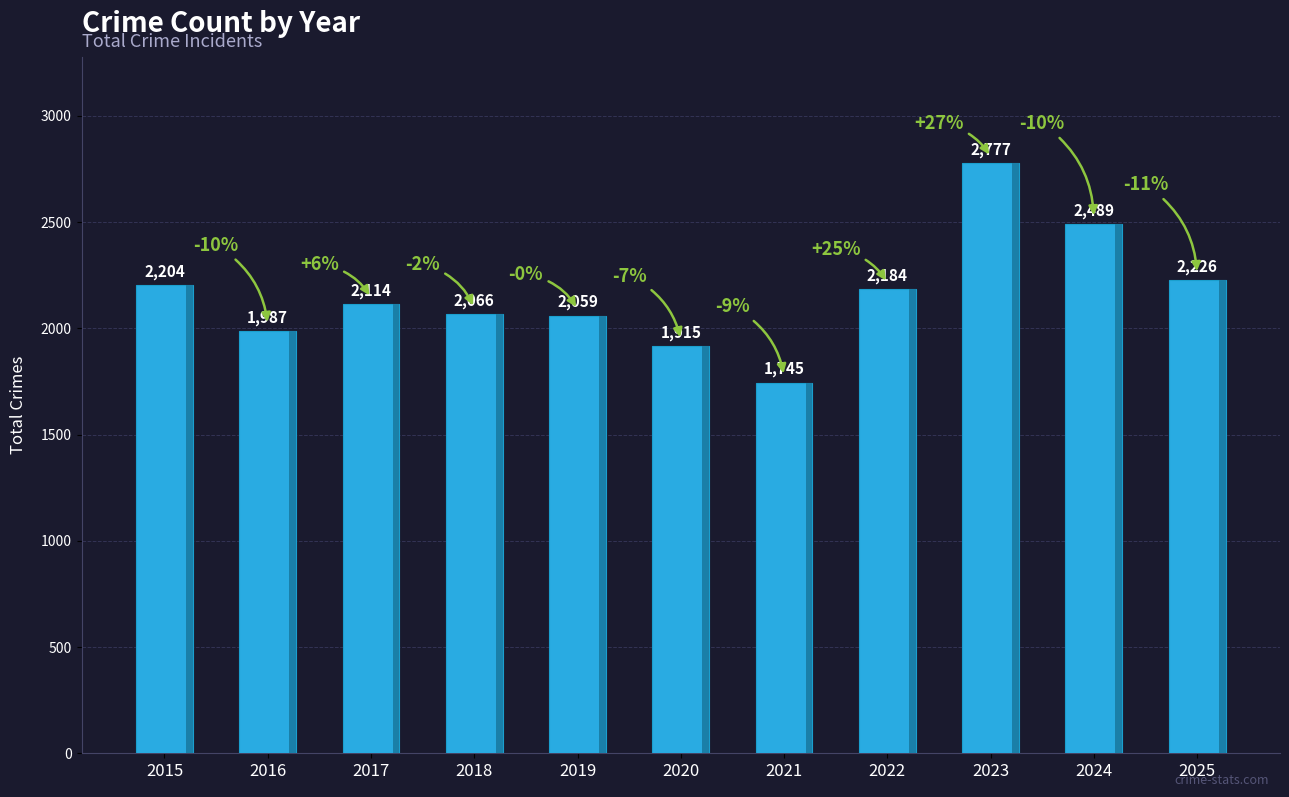

The value at 2021 is 2278. True or false?

False